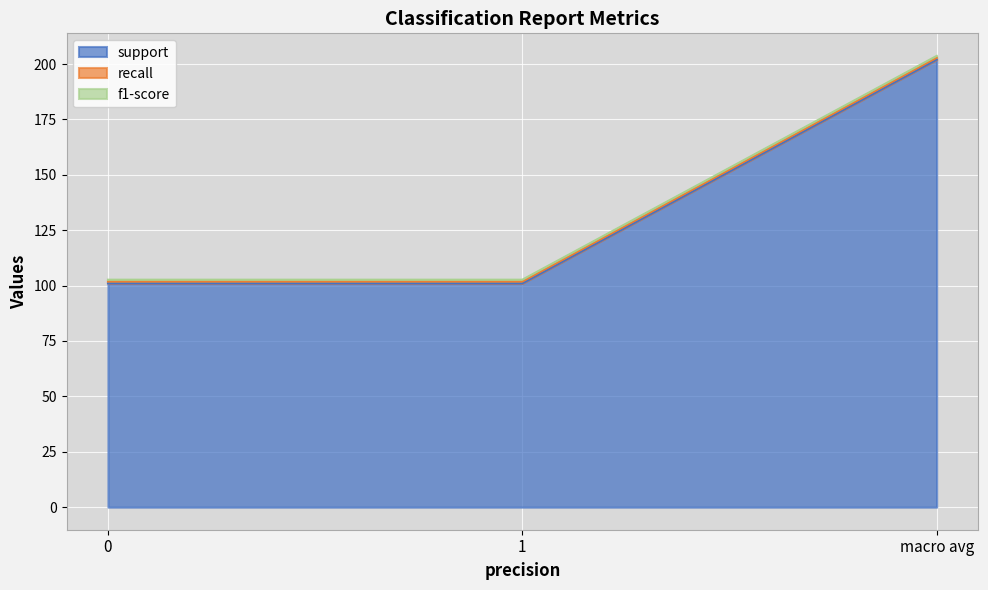

At 1, list the series in order from smallest to largest.

recall, f1-score, support